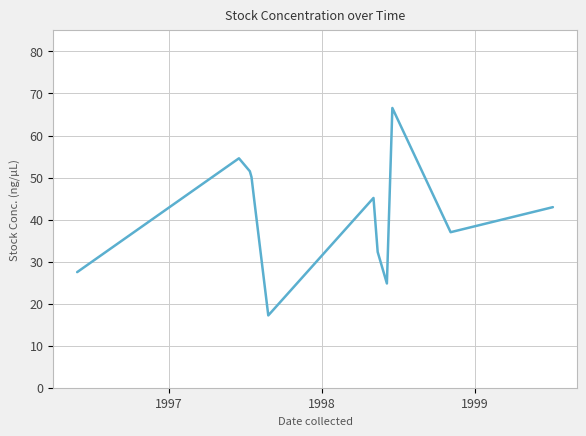

What is the minimum value shown in the chart?

17.2